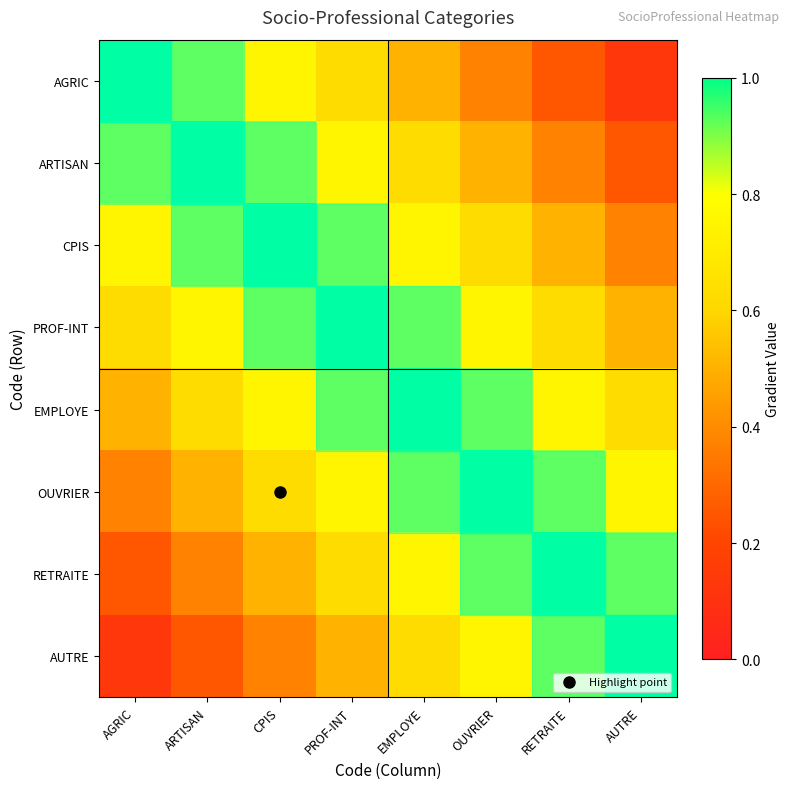

Reading left to right, extract all data points from this chart.

AGRIC: AGRIC=1.0	ARTISAN=0.9	CPIS=0.8	PROF-INT=0.6	EMPLOYE=0.5	OUVRIER=0.4	RETRAITE=0.2	AUTRE=0.1
ARTISAN: AGRIC=0.9	ARTISAN=1.0	CPIS=0.9	PROF-INT=0.8	EMPLOYE=0.6	OUVRIER=0.5	RETRAITE=0.4	AUTRE=0.2
CPIS: AGRIC=0.8	ARTISAN=0.9	CPIS=1.0	PROF-INT=0.9	EMPLOYE=0.8	OUVRIER=0.6	RETRAITE=0.5	AUTRE=0.4
PROF-INT: AGRIC=0.6	ARTISAN=0.8	CPIS=0.9	PROF-INT=1.0	EMPLOYE=0.9	OUVRIER=0.8	RETRAITE=0.6	AUTRE=0.5
EMPLOYE: AGRIC=0.5	ARTISAN=0.6	CPIS=0.8	PROF-INT=0.9	EMPLOYE=1.0	OUVRIER=0.9	RETRAITE=0.8	AUTRE=0.6
OUVRIER: AGRIC=0.4	ARTISAN=0.5	CPIS=0.6	PROF-INT=0.8	EMPLOYE=0.9	OUVRIER=1.0	RETRAITE=0.9	AUTRE=0.8
RETRAITE: AGRIC=0.2	ARTISAN=0.4	CPIS=0.5	PROF-INT=0.6	EMPLOYE=0.8	OUVRIER=0.9	RETRAITE=1.0	AUTRE=0.9
AUTRE: AGRIC=0.1	ARTISAN=0.2	CPIS=0.4	PROF-INT=0.5	EMPLOYE=0.6	OUVRIER=0.8	RETRAITE=0.9	AUTRE=1.0